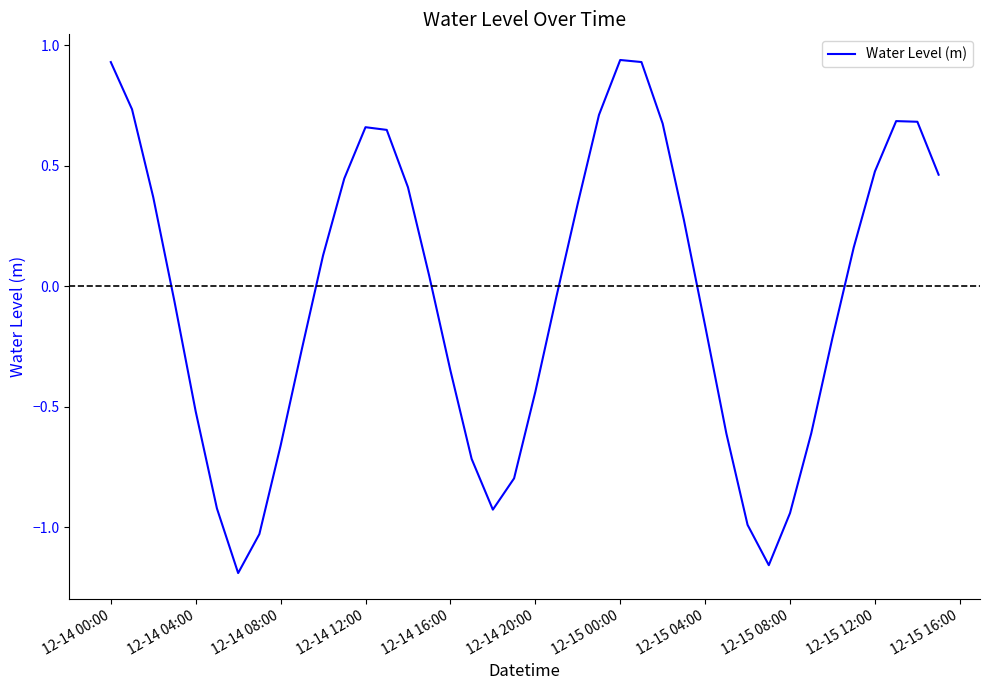

How many negative values are there?

20